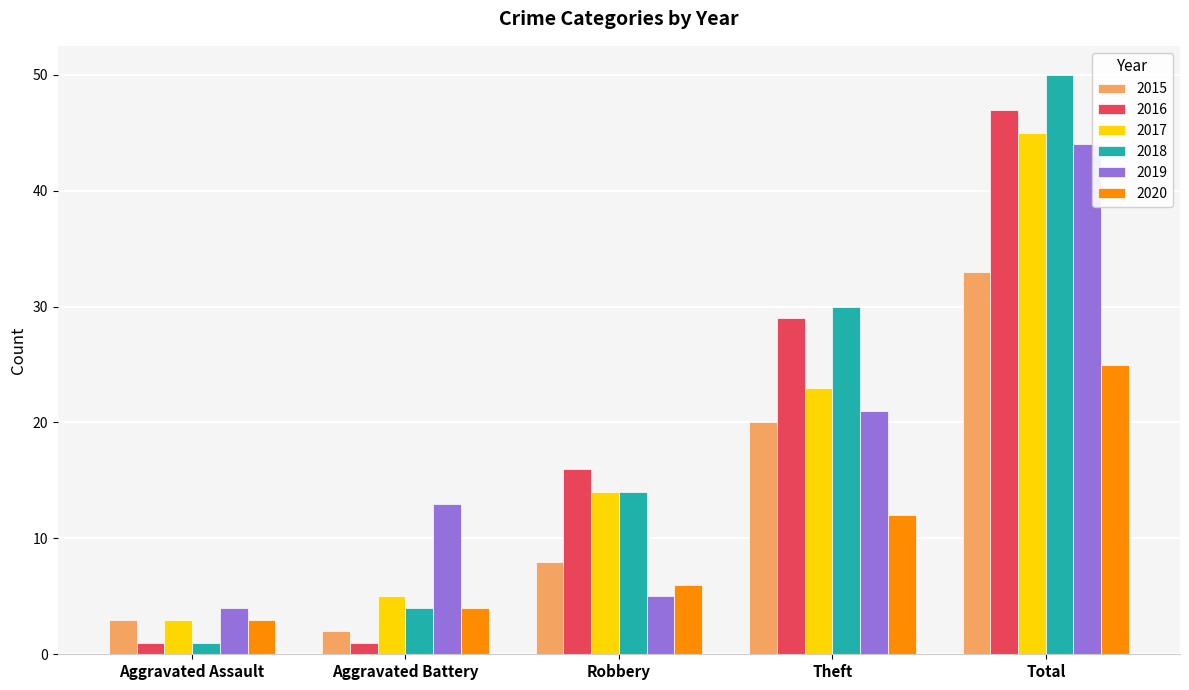

At how many categories does at least one series exceed 20?

2